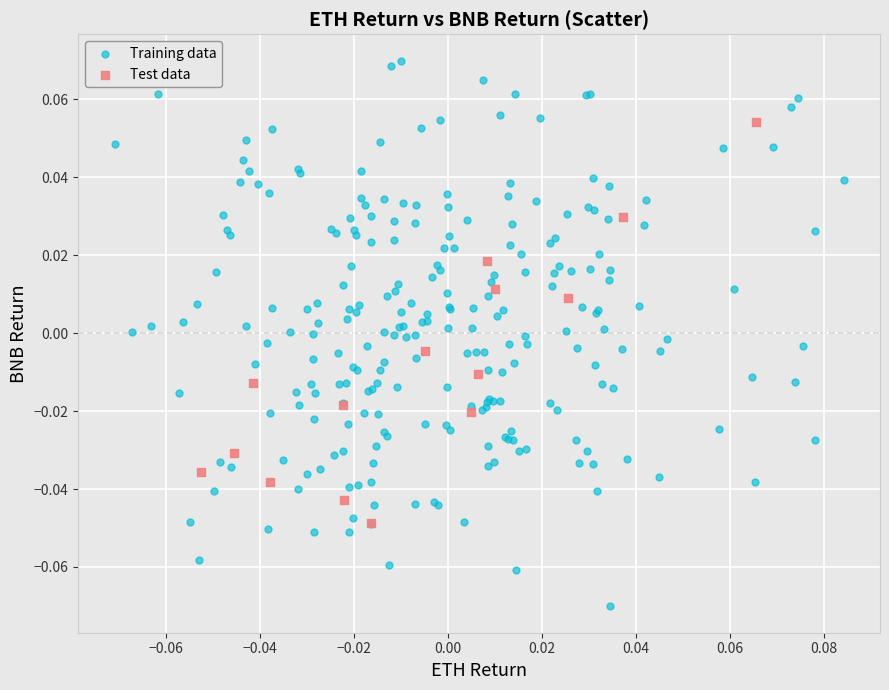

What are all the series names shown in the legend?

Training data, Test data